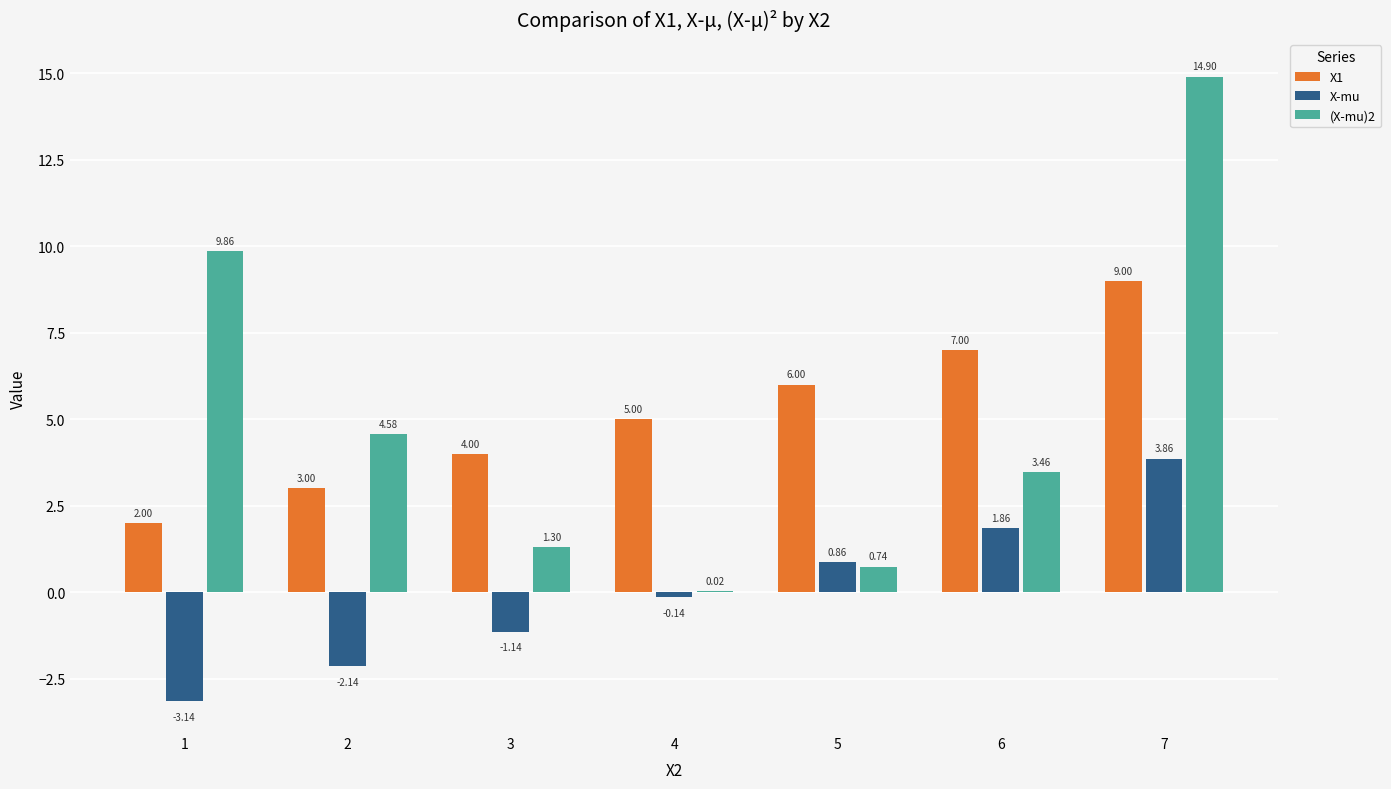

Which series has the widest spread of values?

(X-mu)2